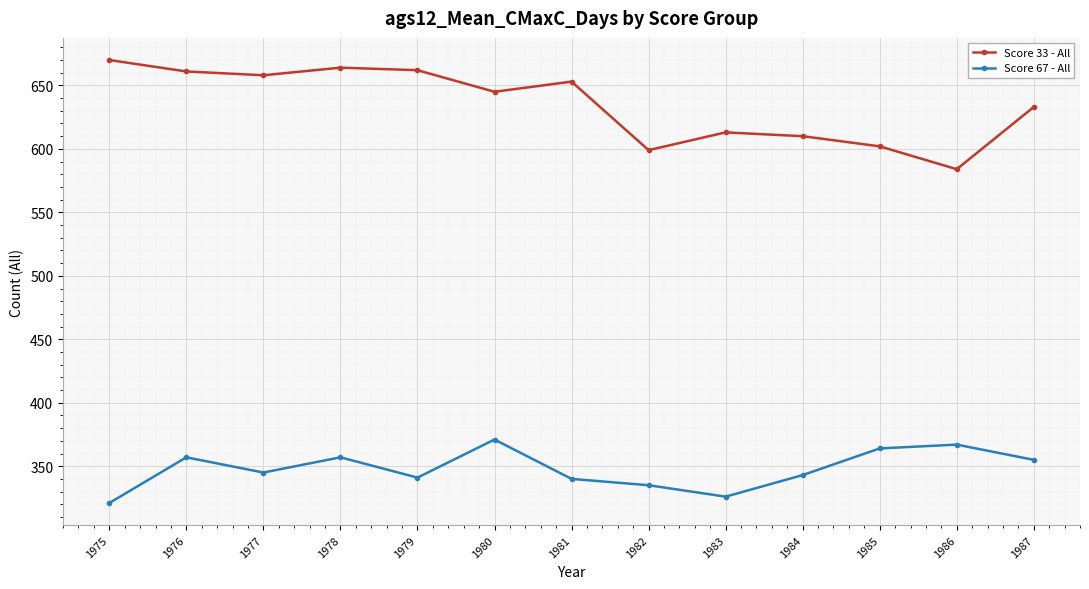

True or false: Score 67 - All and Score 33 - All intersect in this chart.

False